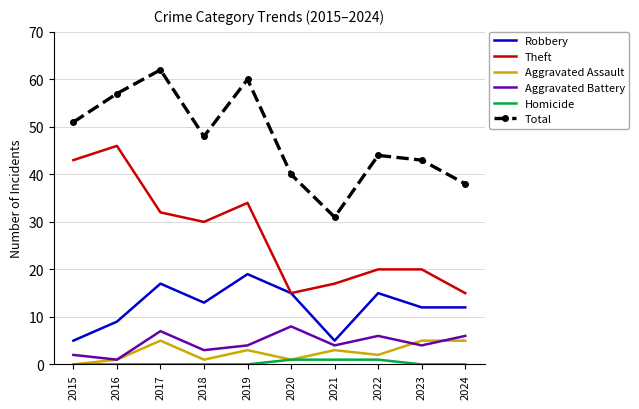

At which category does the chart reach its peak across all series?

2017